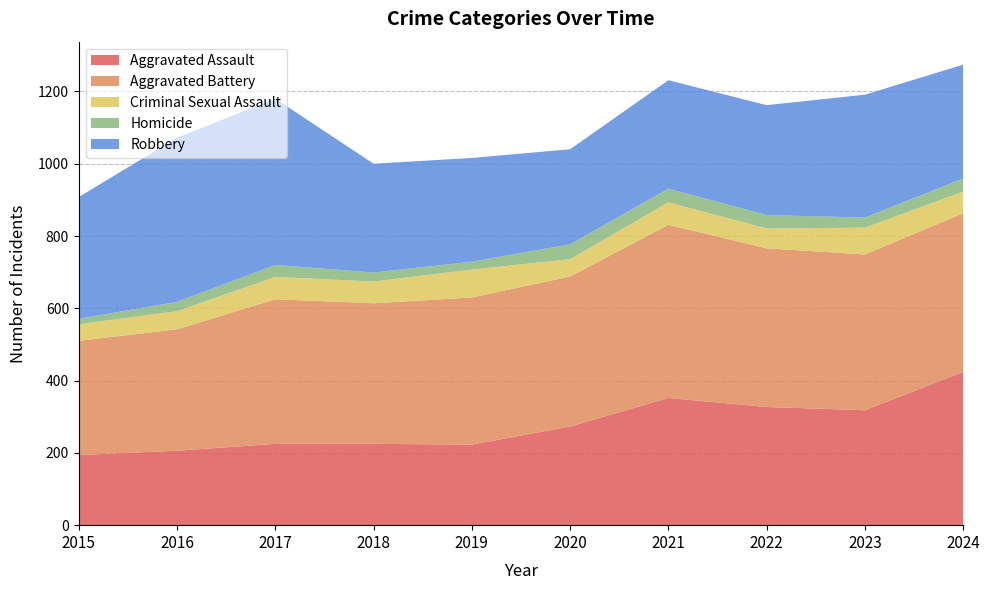

Reading left to right, extract all data points from this chart.

Aggravated Assault: 2015=194	2016=206	2017=225	2018=225	2019=223	2020=273	2021=352	2022=327	2023=318	2024=424
Aggravated Battery: 2015=316	2016=336	2017=400	2018=389	2019=407	2020=415	2021=479	2022=439	2023=431	2024=439
Criminal Sexual Assault: 2015=46	2016=50	2017=62	2018=60	2019=77	2020=48	2021=62	2022=55	2023=74	2024=60
Homicide: 2015=15	2016=26	2017=33	2018=25	2019=22	2020=41	2021=38	2022=37	2023=28	2024=36
Robbery: 2015=337	2016=454	2017=460	2018=301	2019=287	2020=263	2021=300	2022=304	2023=340	2024=315